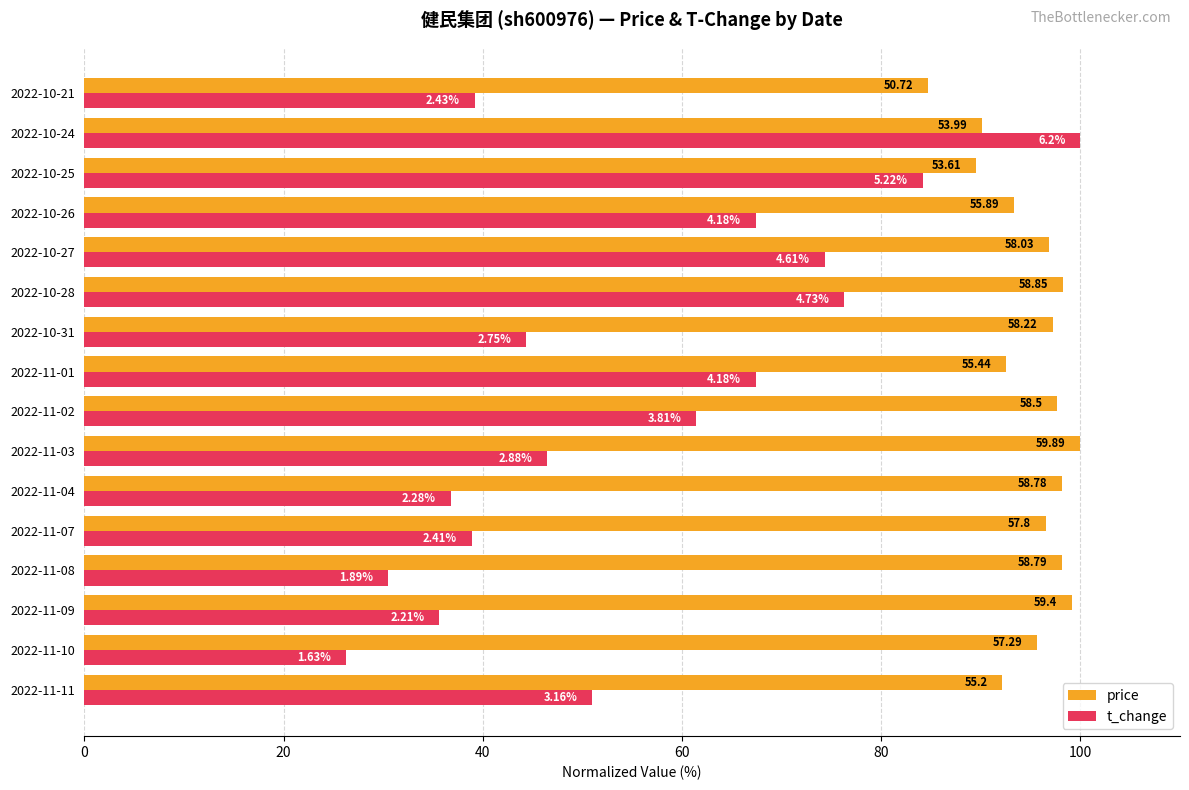

What are all the series names shown in the legend?

price, t_change